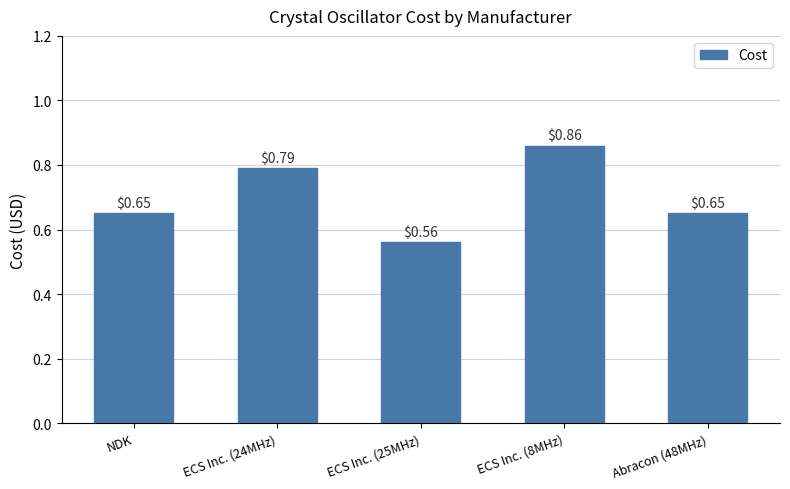

What is the sum of the values at ECS Inc. (25MHz) and NDK?

1.2